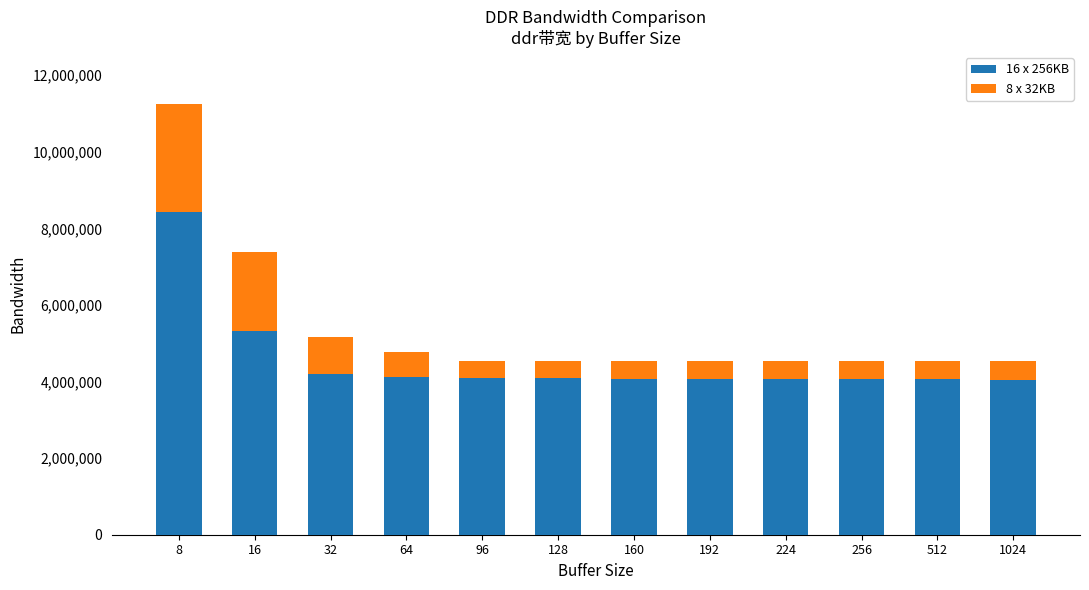

What is the total value across all series at 64?

4769505